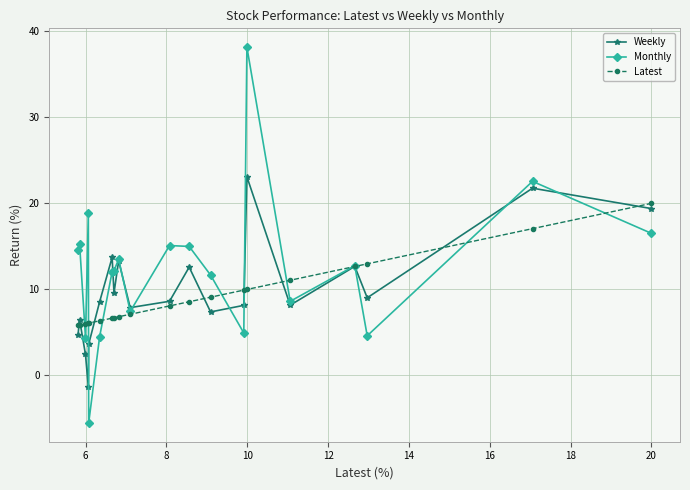

Which series has the widest spread of values?

Monthly